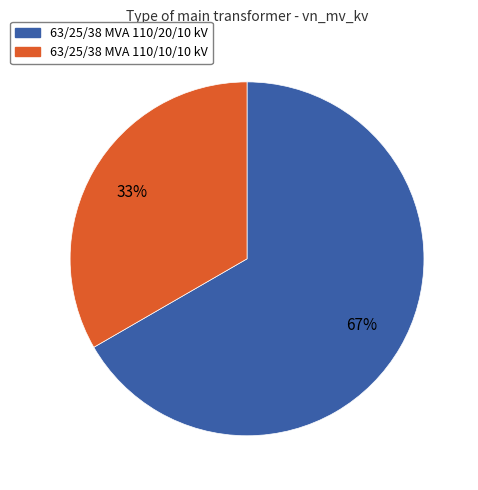

The 63/25/38 MVA 110/10/10 kV slice represents 26% of the pie. True or false?

False